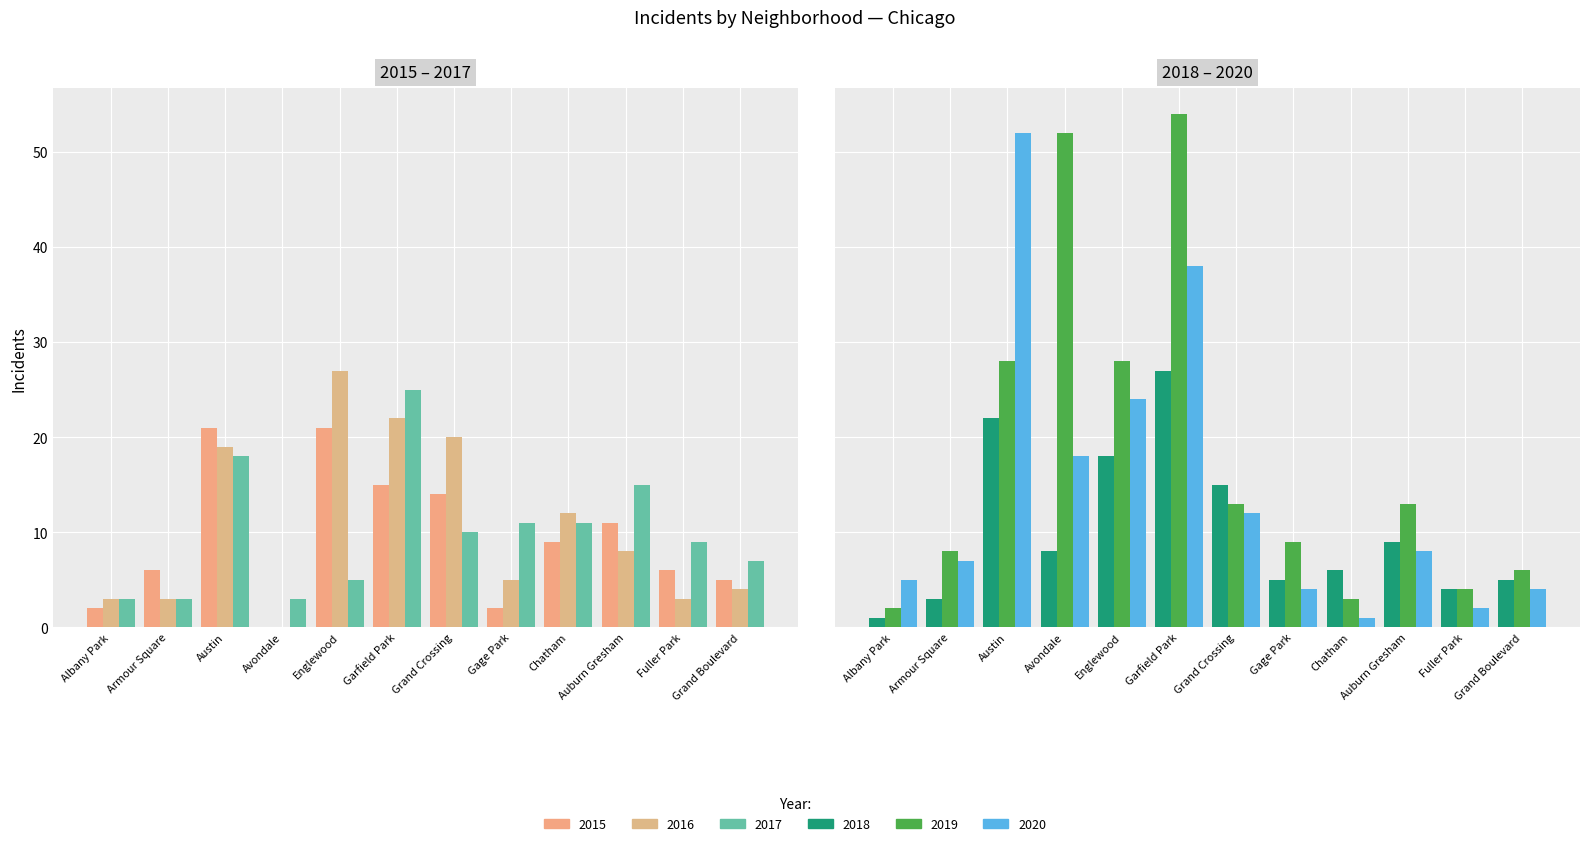

Which series has the widest spread of values?

2019